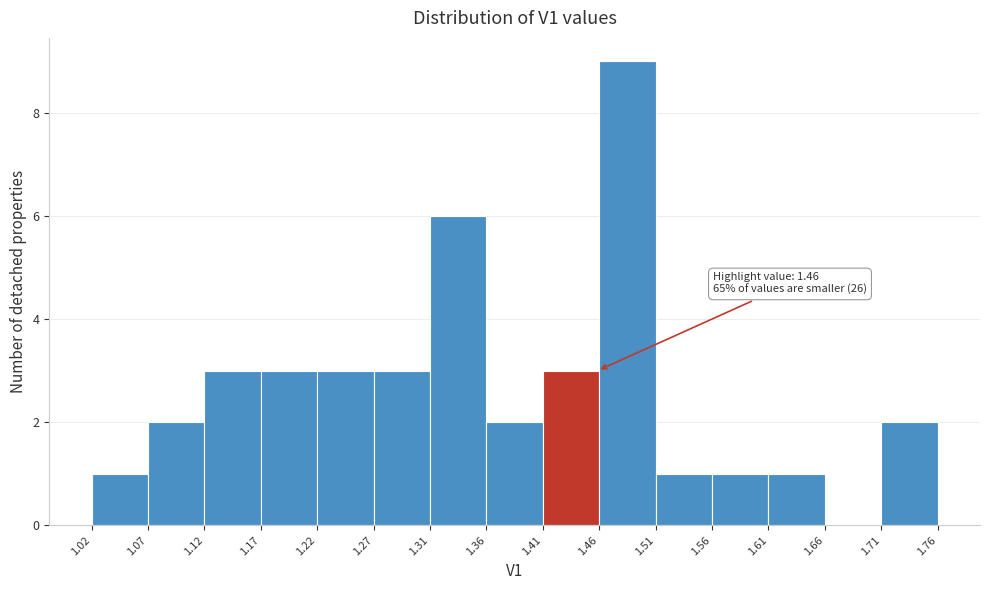

Over which range of the x-axis is the bar tallest?

1.46 to 1.51